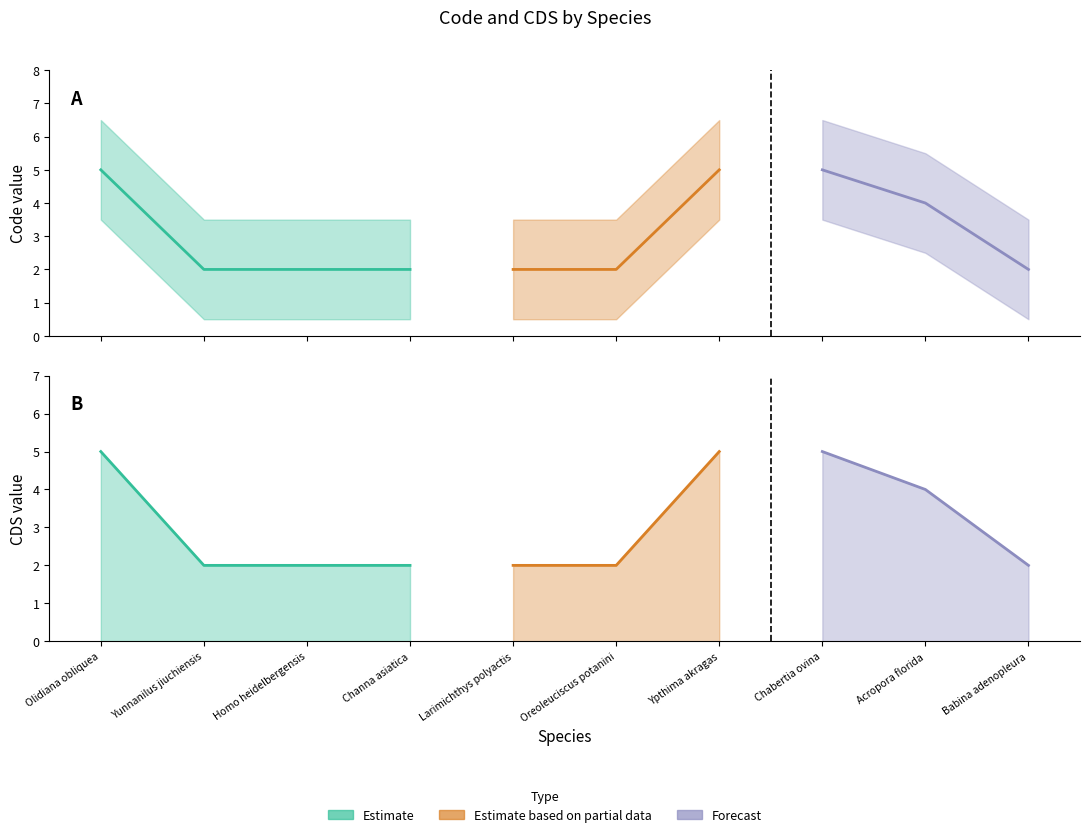

Which label corresponds to the largest value in the chart?

Olidiana obliquea